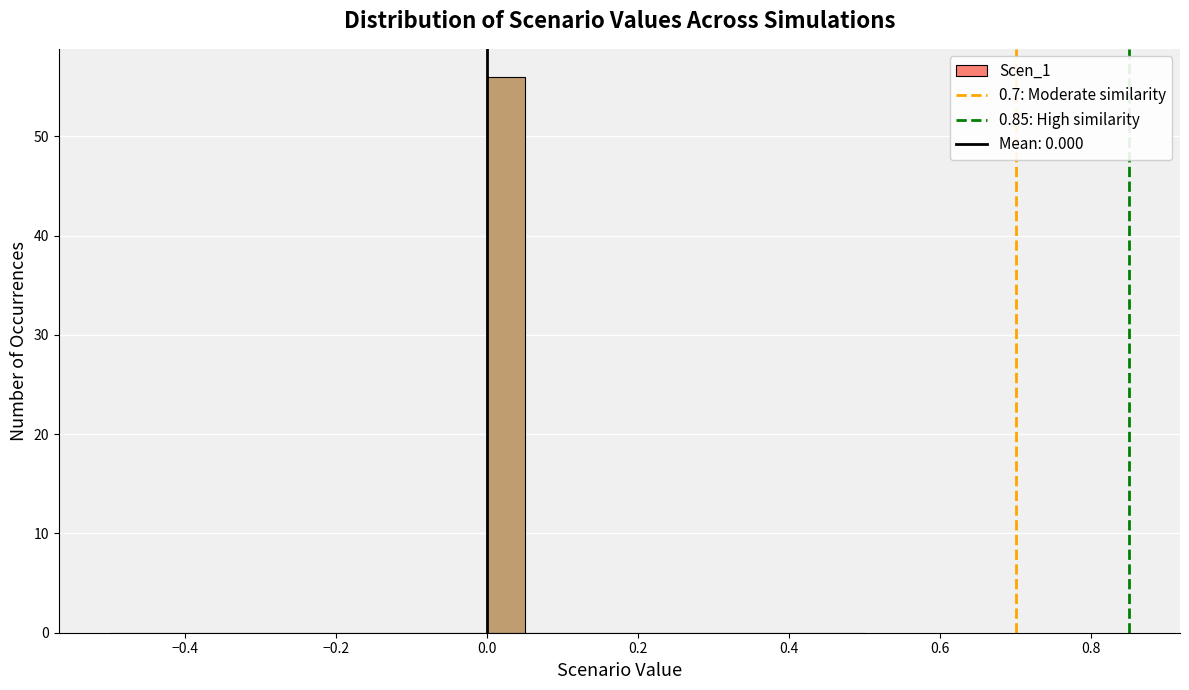

Around what value on the x-axis is the tallest bar? Give the approximate position of its centre, as read against the axis.

0.02